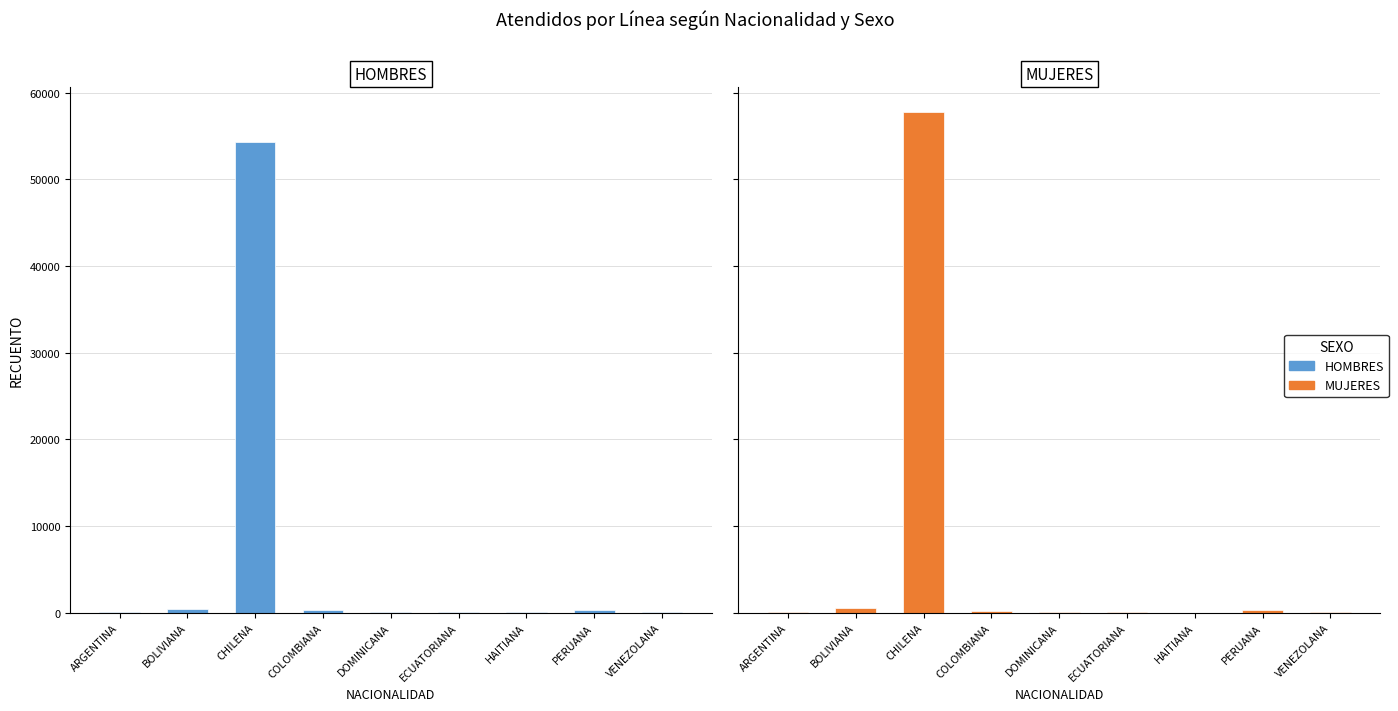

What is the label of the 9th bar from the right?

ARGENTINA